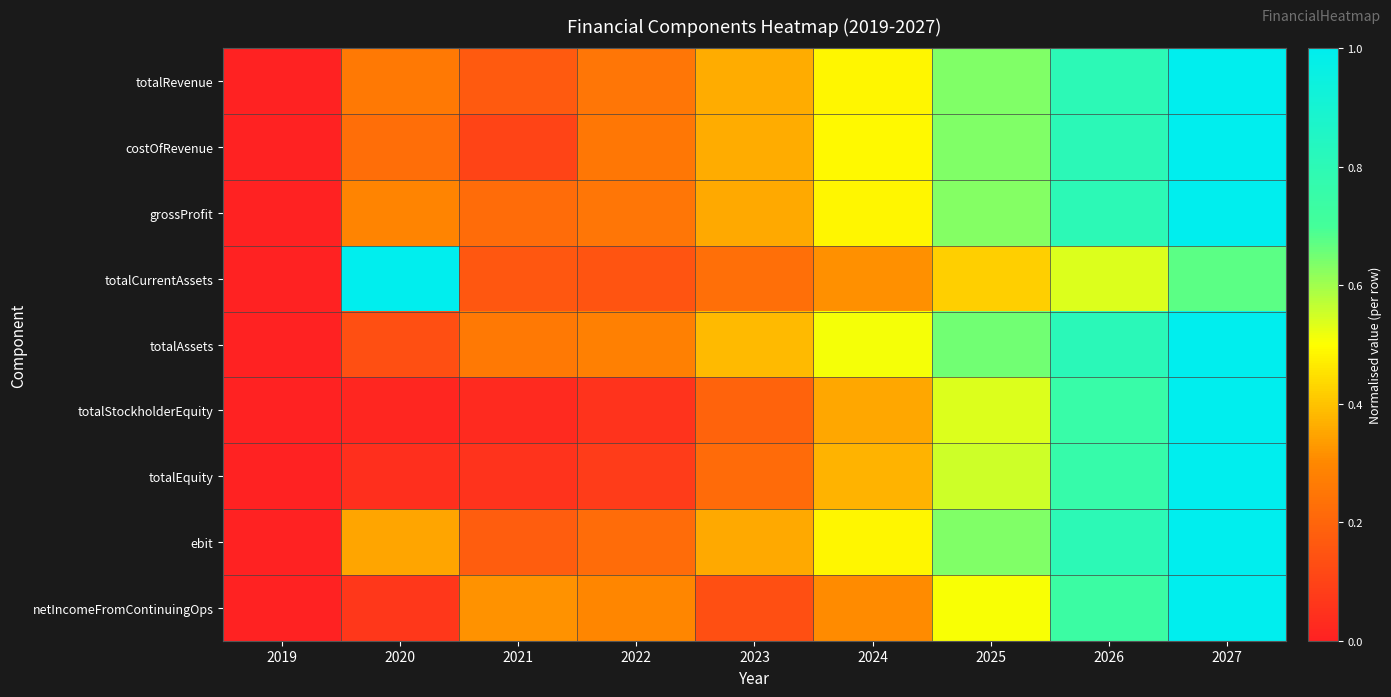

What is the greatest value displayed?

1.0